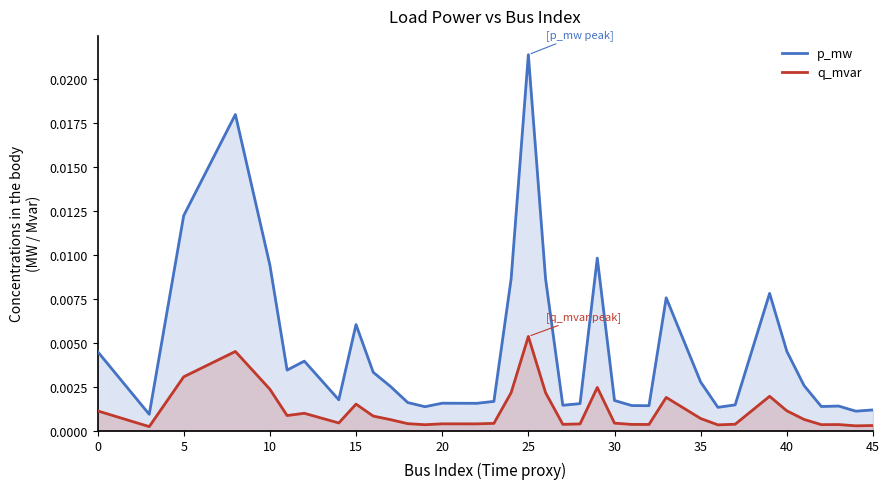

Is the value of q_mvar at 11 greater than the value of p_mw at 16?

No